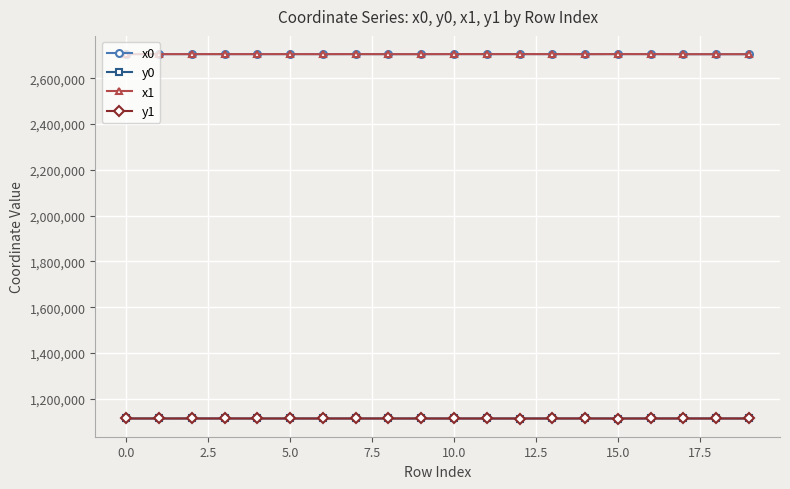

What are all the series names shown in the legend?

x0, y0, x1, y1